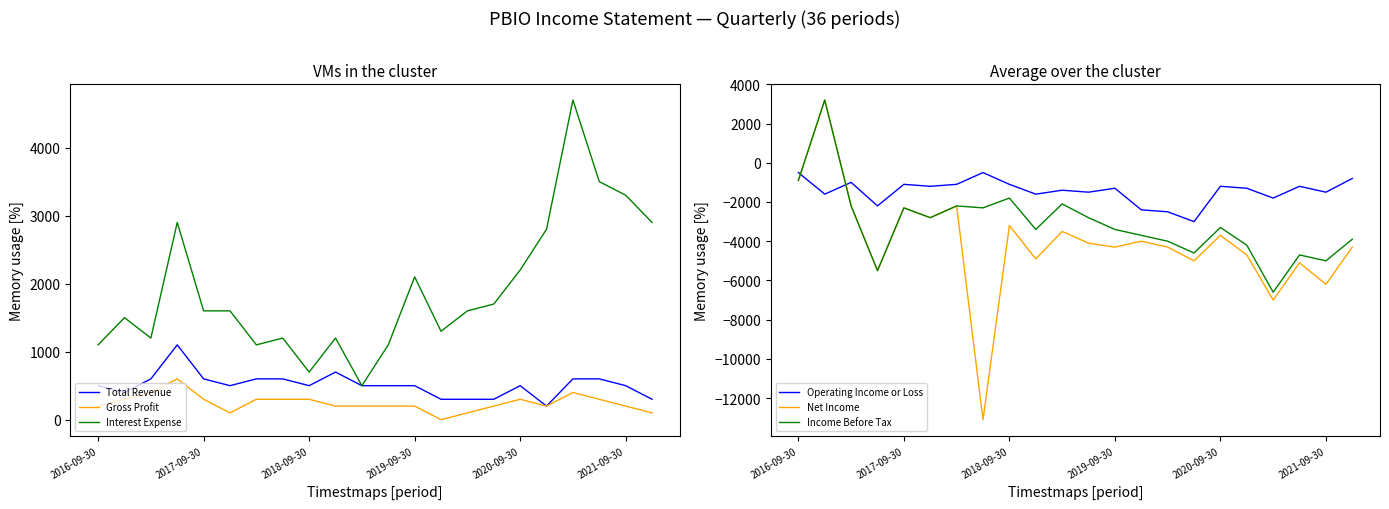

True or false: Interest Expense and Gross Profit cross at least once.

False